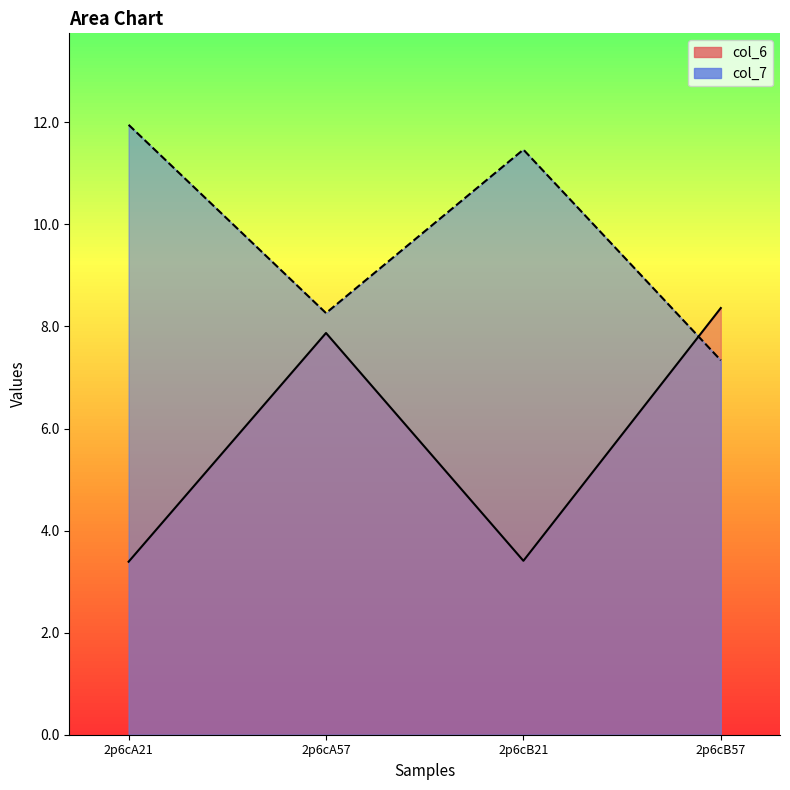

True or false: col_7 and col_6 cross at least once.

True